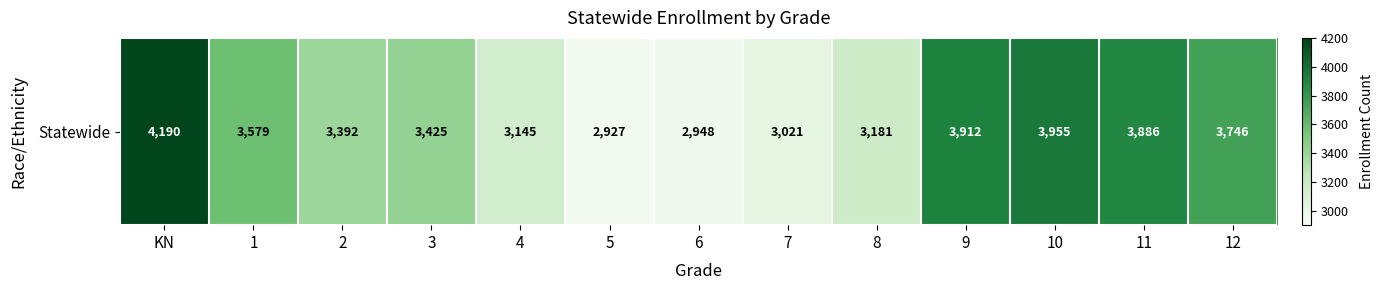

How many data points are above 3425?

6